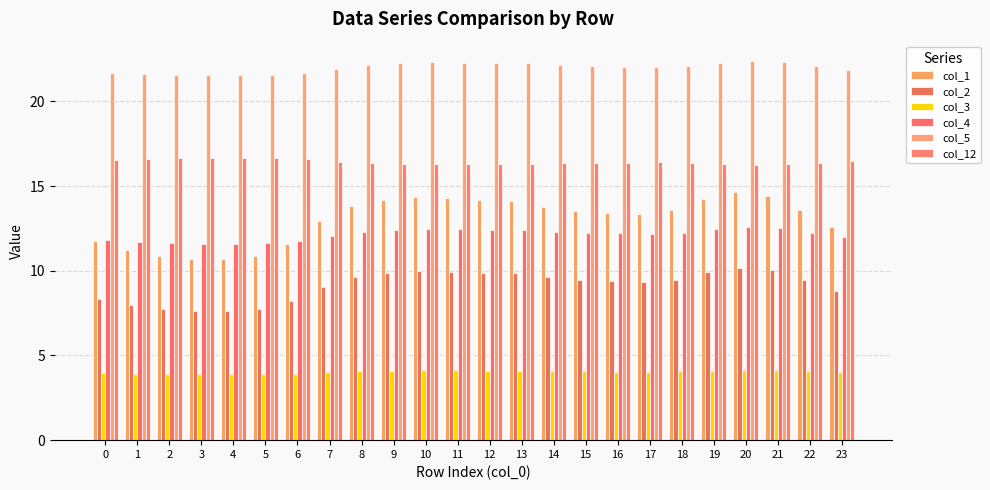

Which category has the highest value in the col_12 series?

3